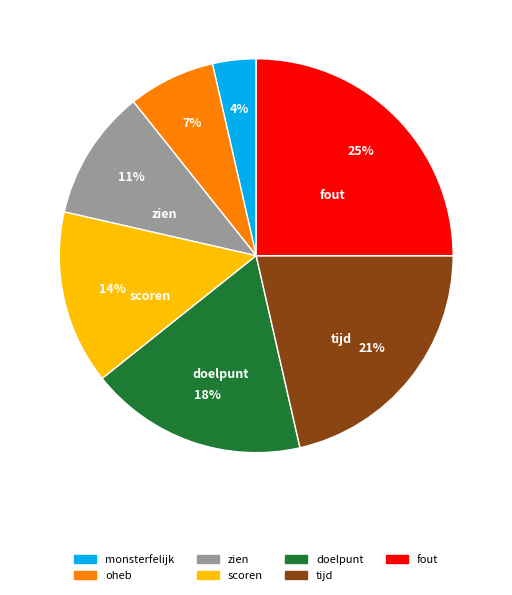

Is oheb the majority of the pie?

No